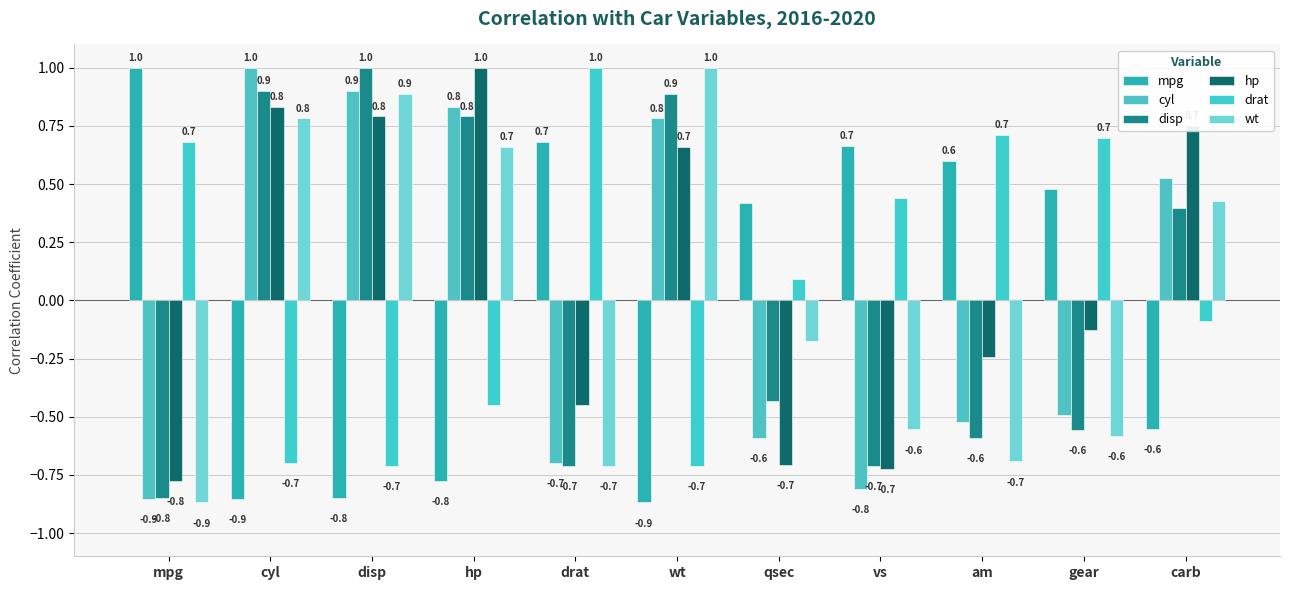

What is the highest value of the cyl series?

1.0